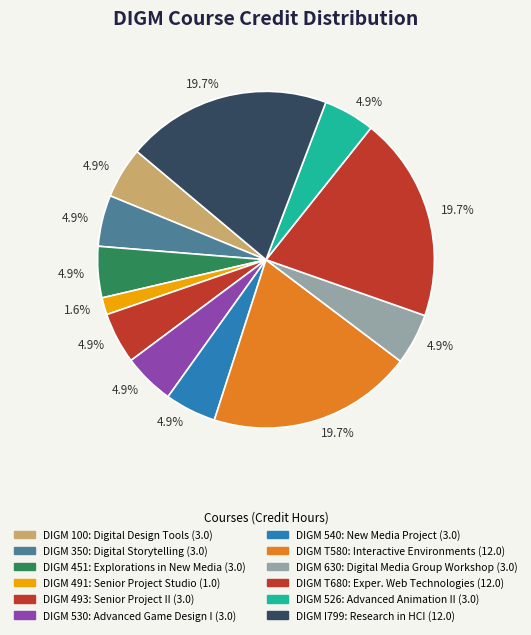

Which category has the smallest portion of the pie?

491